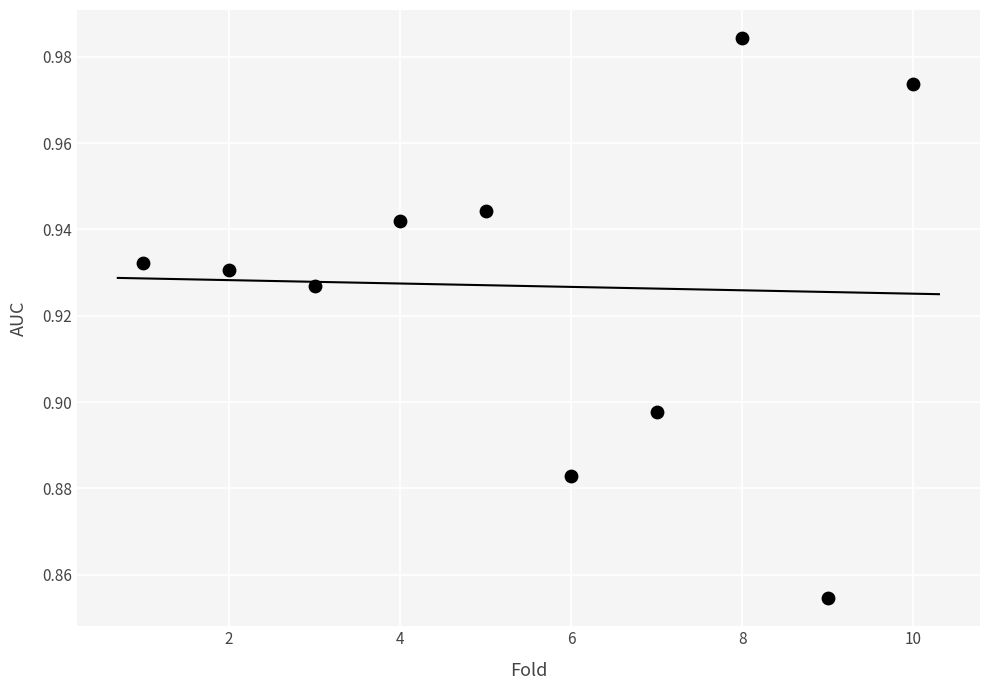

What is the average X value?

5.5